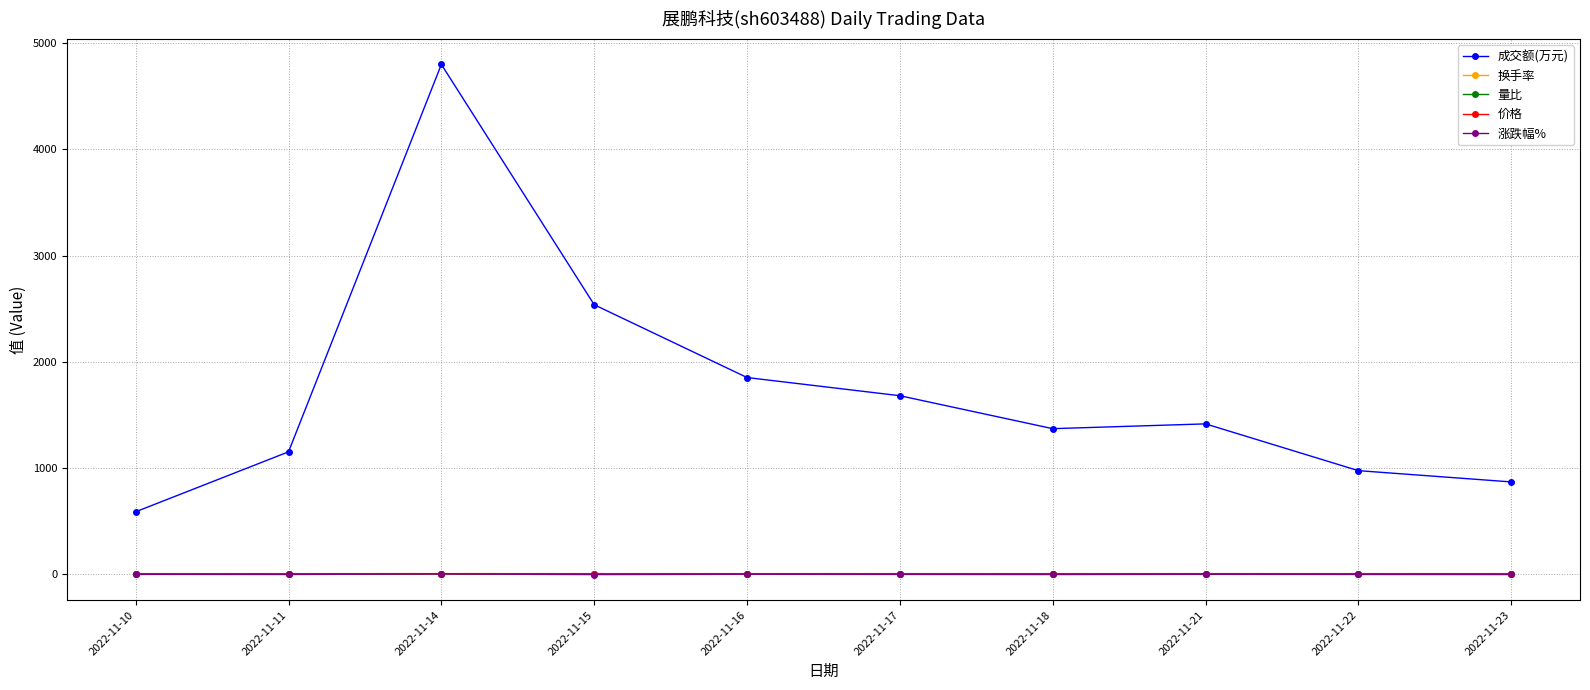

Which series has the largest total across all categories?

成交额(万元)